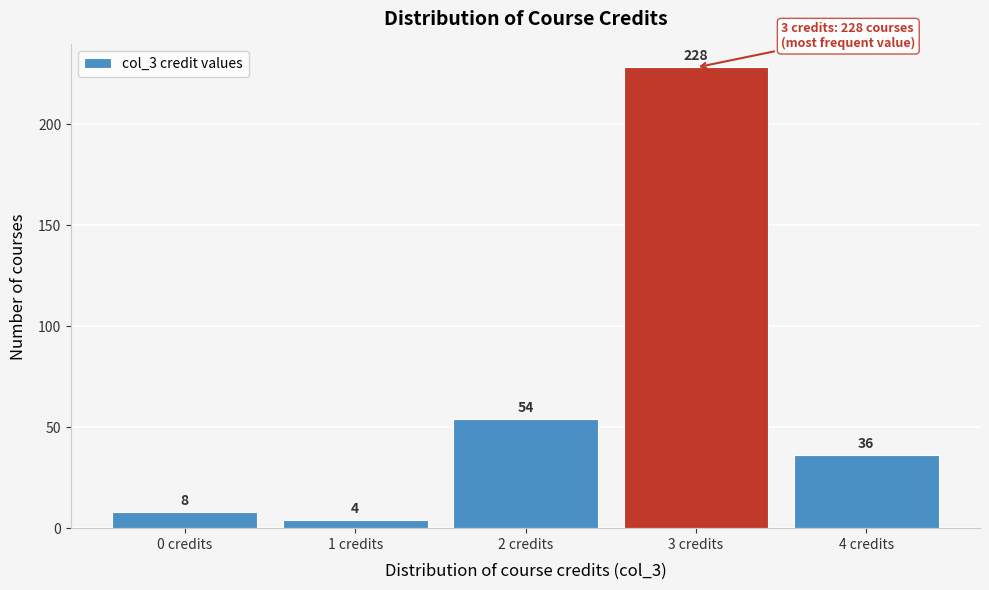

How tall is the bar that spans 0.5 to 1.5 on the x-axis?

4